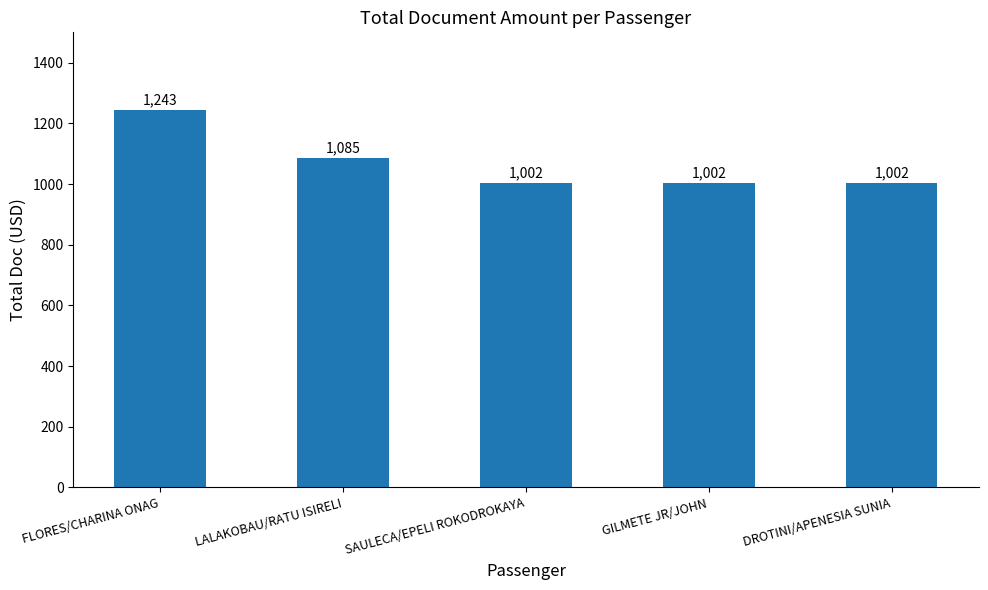

What is the ratio of the value at LALAKOBAU/RATU ISIRELI to the value at FLORES/CHARINA ONAG?

0.9